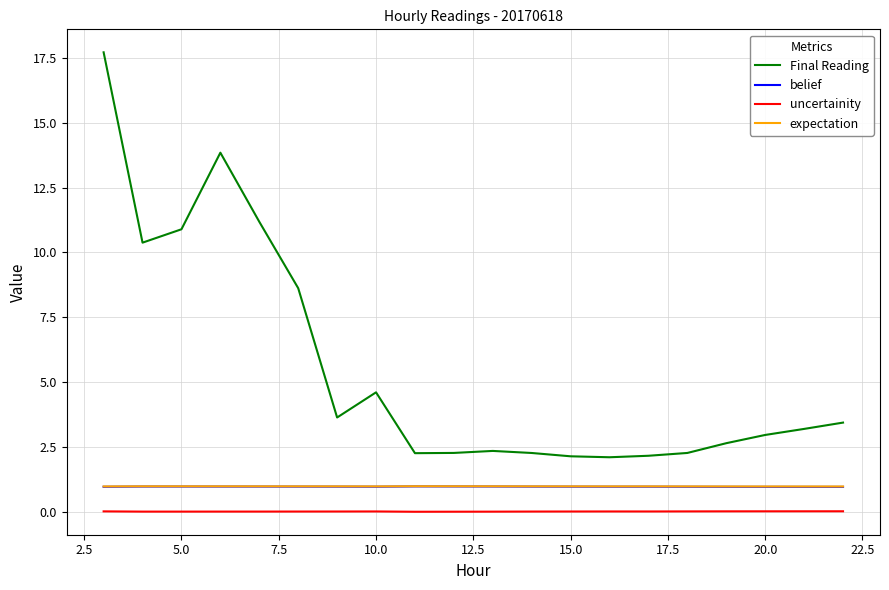

How many lines are shown in the chart?

4